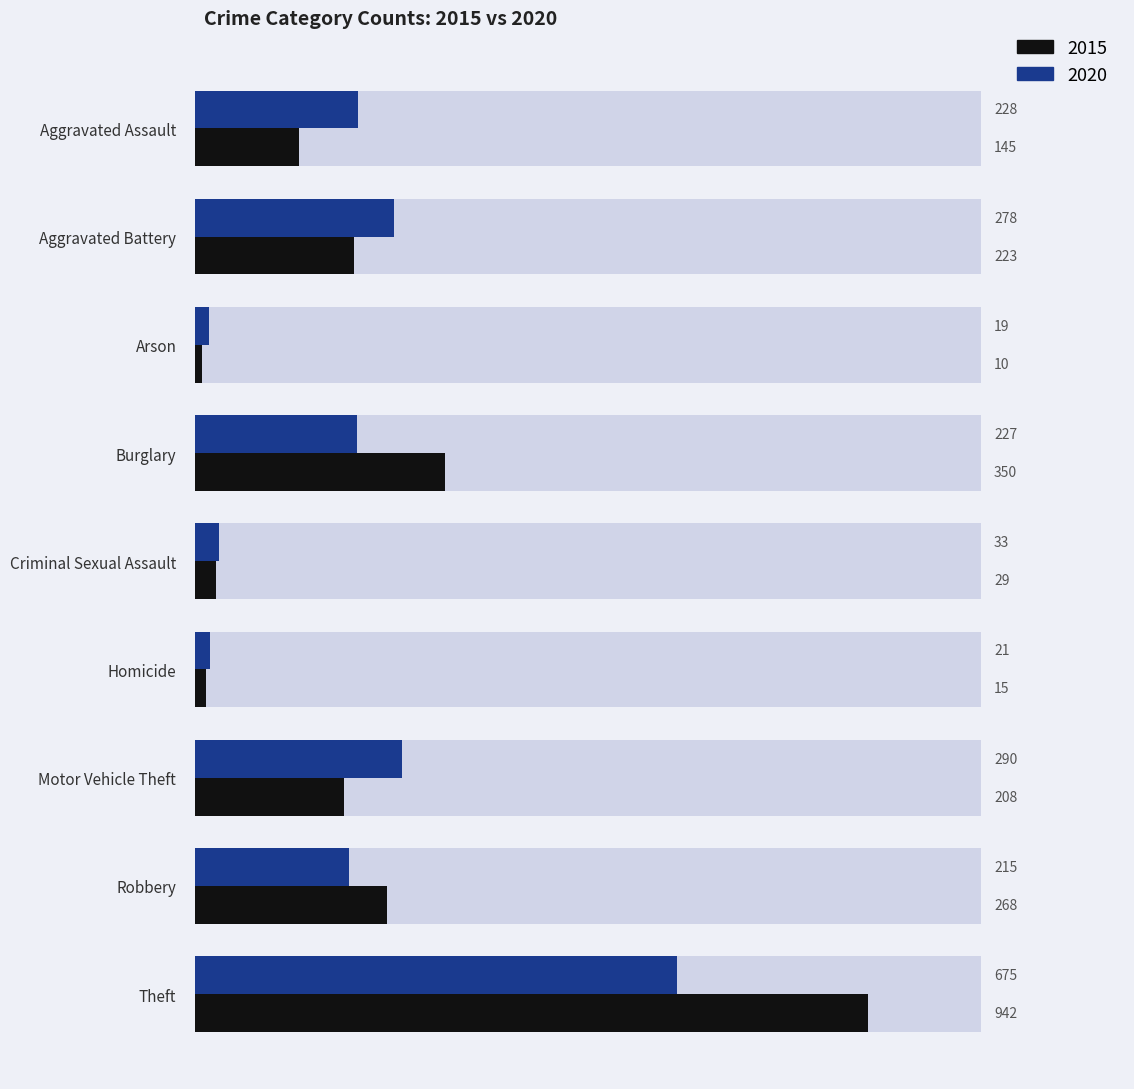

What is the minimum value for 2020?

19